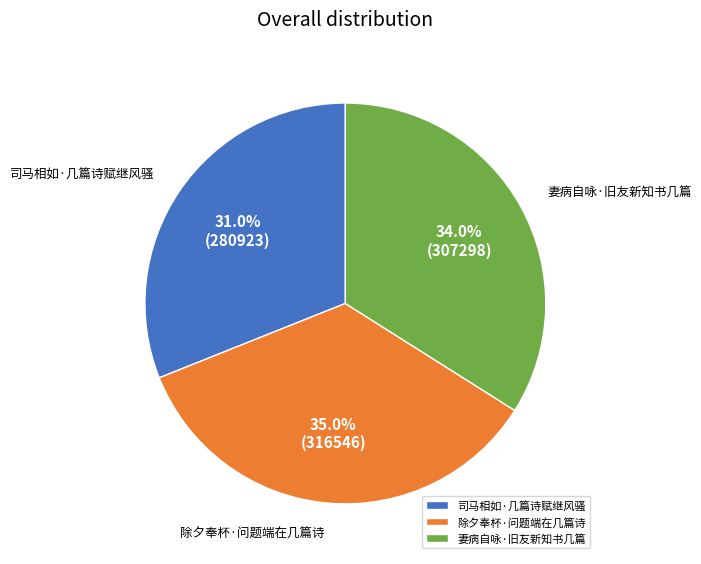

Does any single category account for the majority?

No